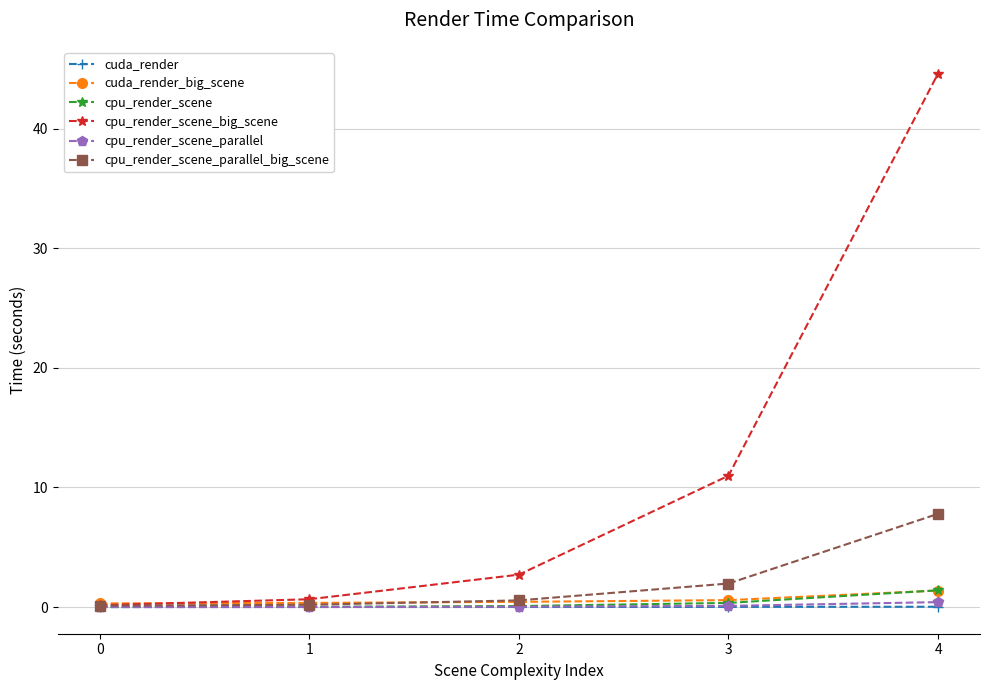

Is the value of cpu_render_scene_parallel_big_scene at 4 greater than the value of cuda_render_big_scene at 1?

Yes